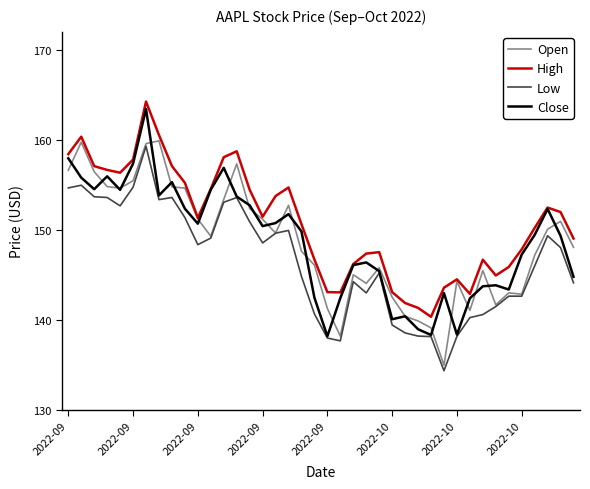

Is this an area chart (filled region under the line)?

No